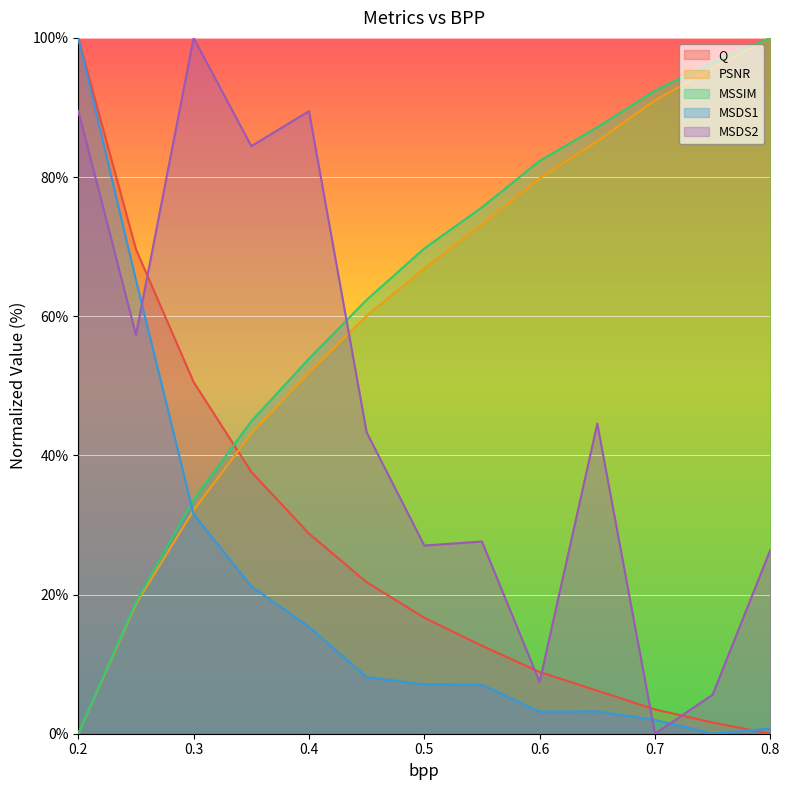

Which has a higher value, 0.65 or 0.8?

0.65